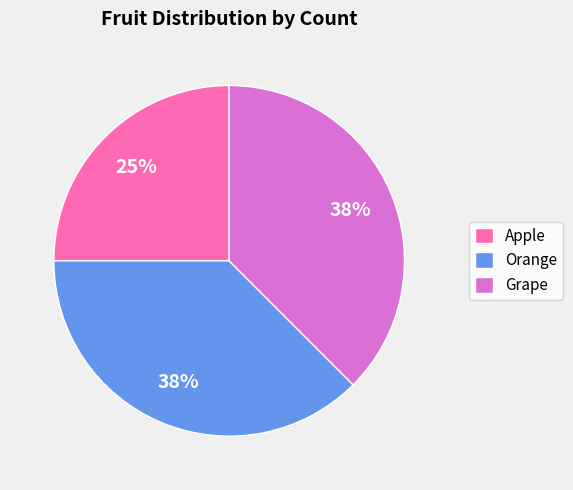

Approximately how many times larger is the value at Apple compared to Grape?

0.7